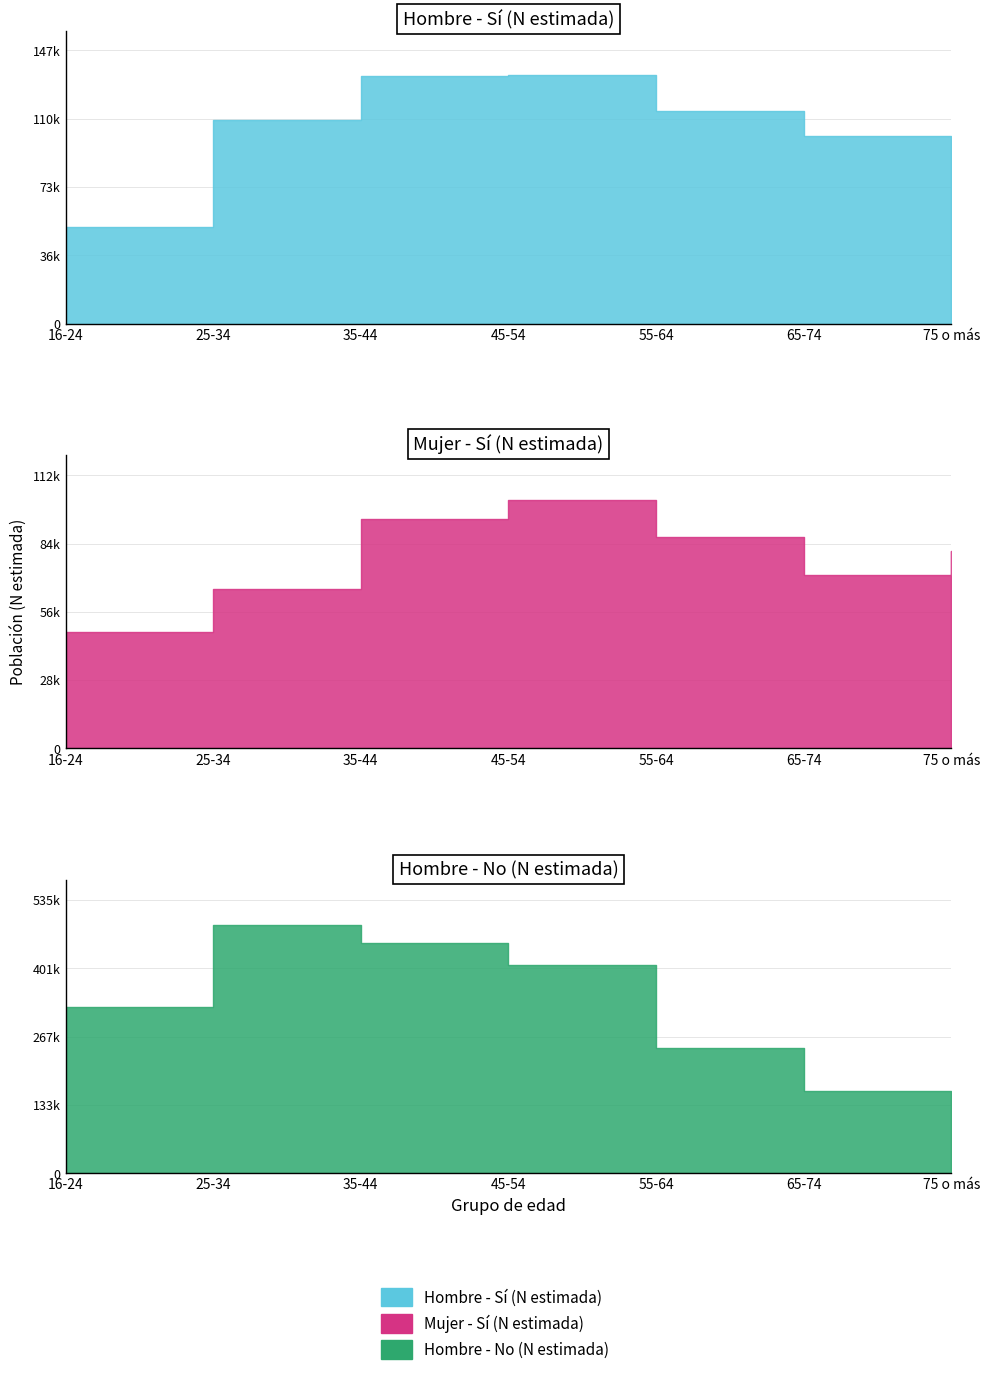

Which series has the widest spread of values?

Hombre No (N estimada)